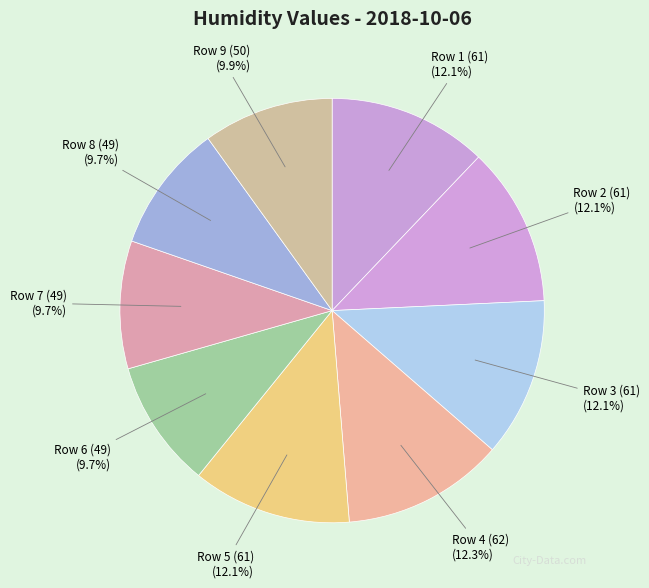

Approximately how many times larger is the value at Row 4 (62) compared to Row 6 (49)?

1.3